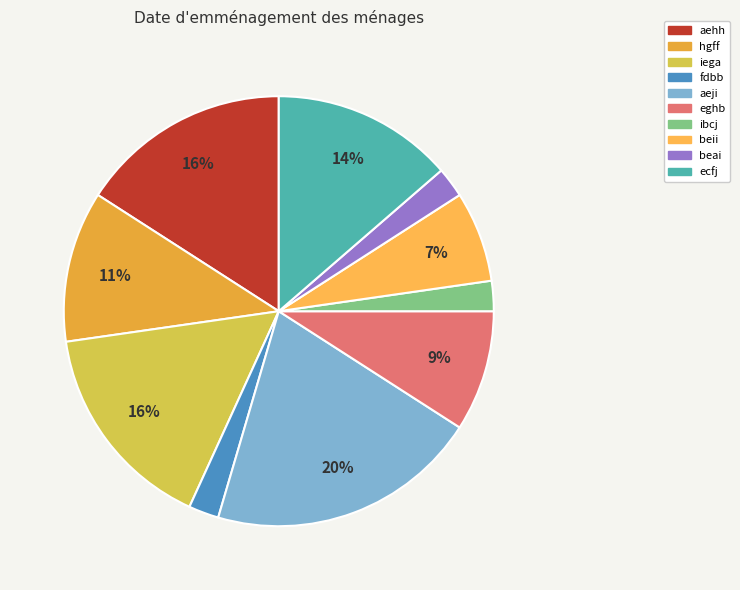

How many segments does this pie chart have?

10